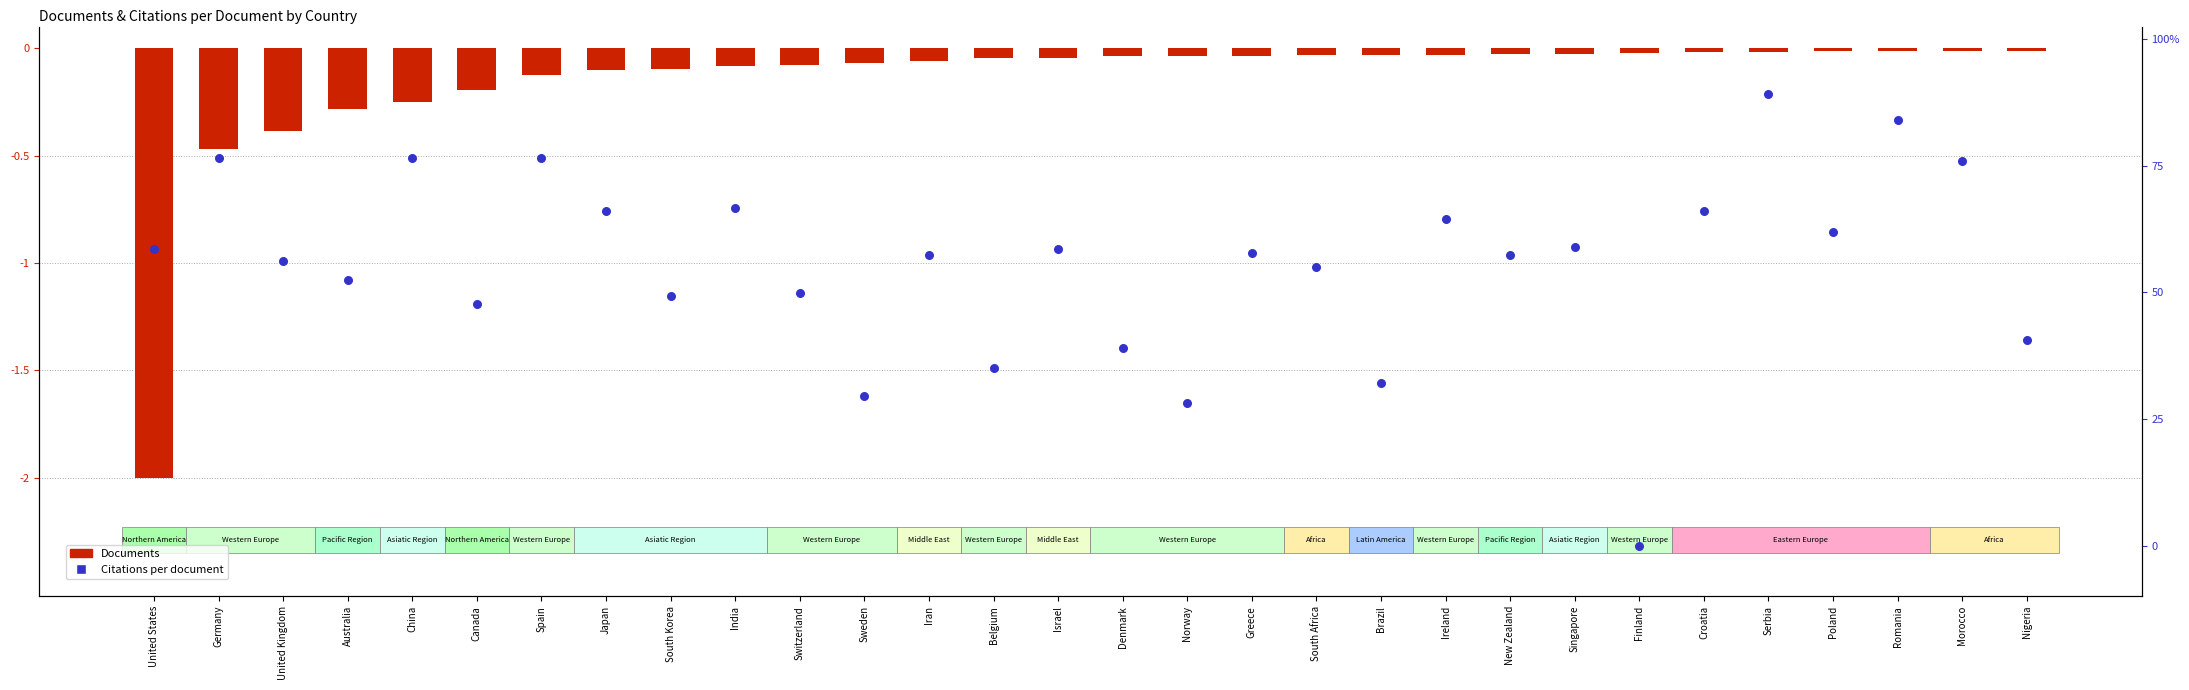

Which series has the widest spread of Y values?

Documents